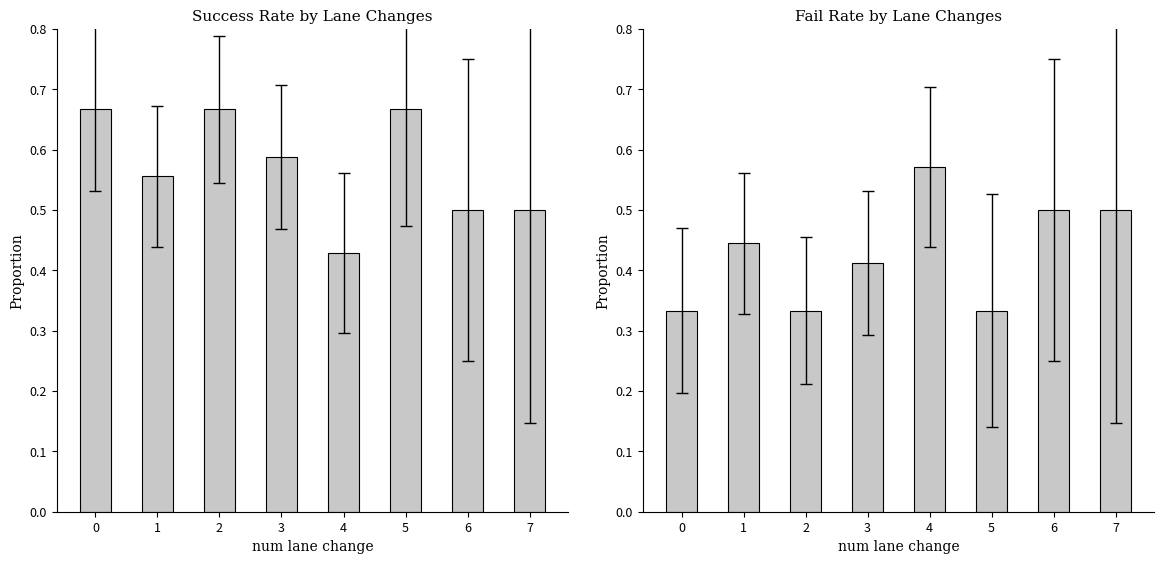

Rank the series by their maximum value, from highest to lowest.

success rate, fail rate